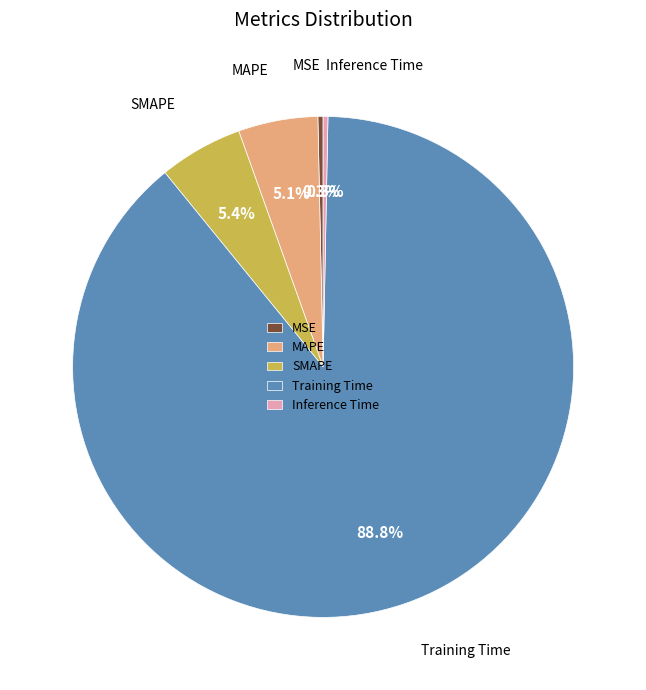

Is it true that Training Time is 89% of the pie?

True